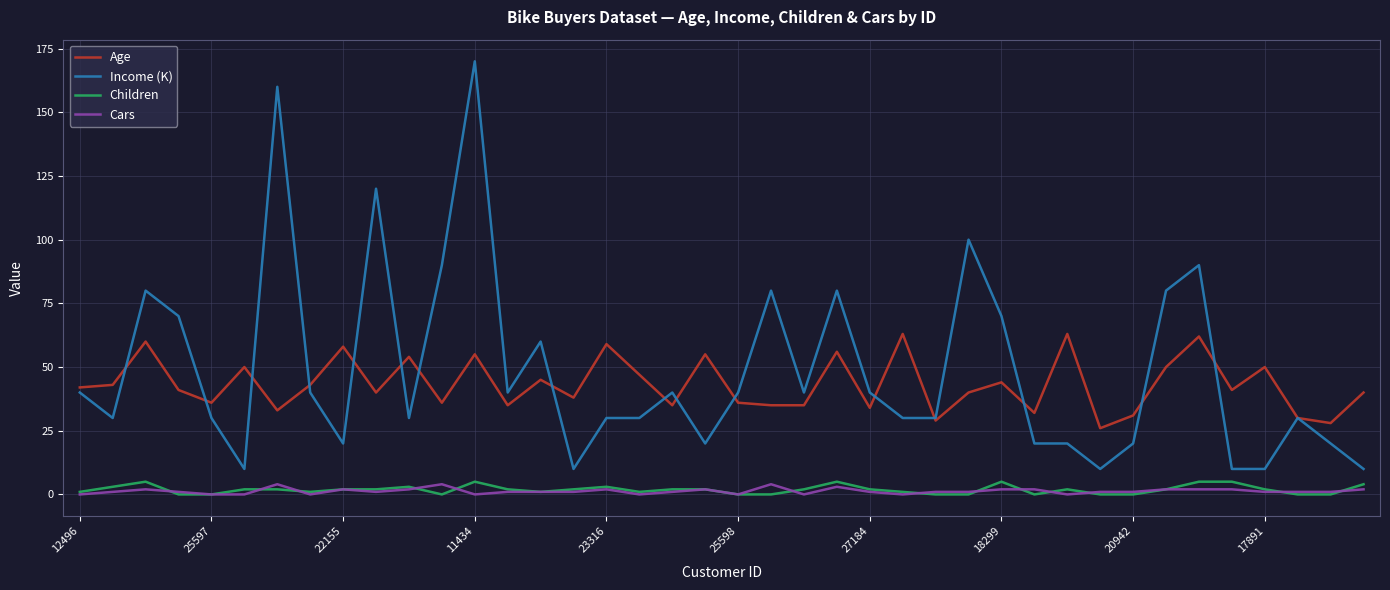

What is the sum of all Cars values?

52